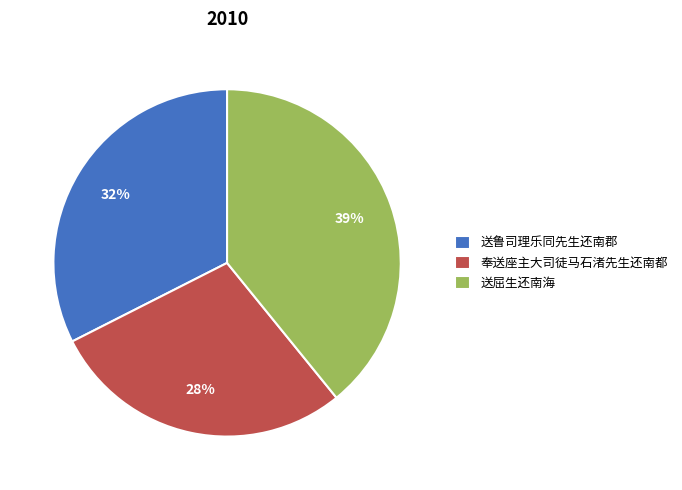

Do 送鲁司理乐同先生还南郡 and 送屈生还南海 together represent more than half of the pie?

Yes